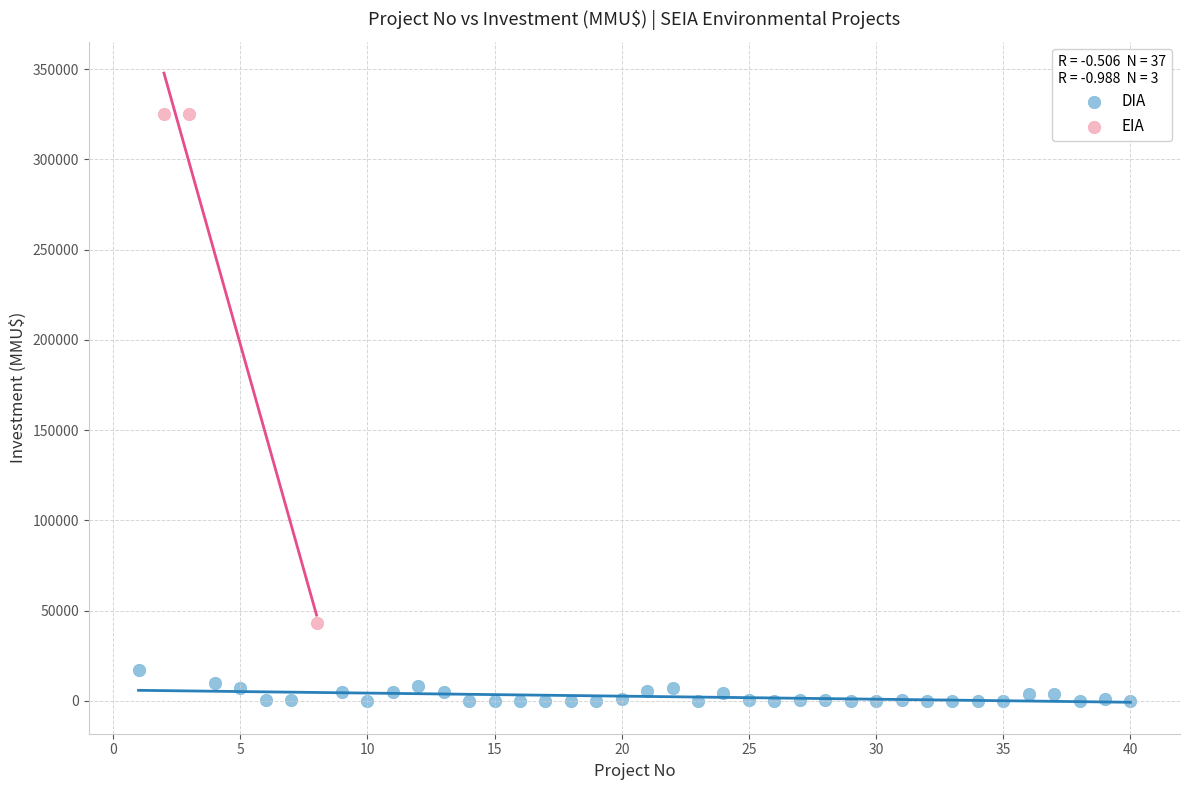

Which series reaches the minimum Y coordinate?

DIA